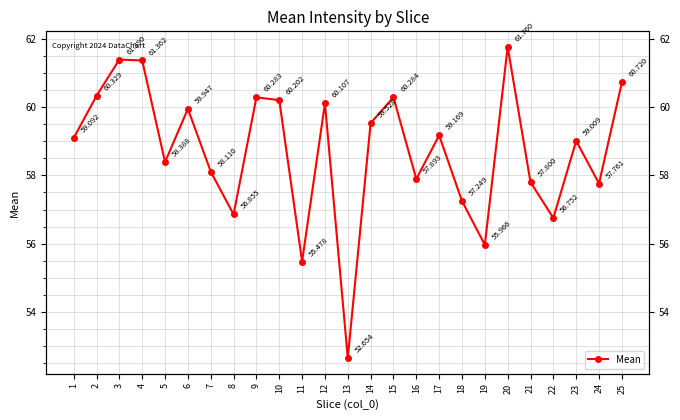

True or false: the data has more than 2 interior local peaks.

True